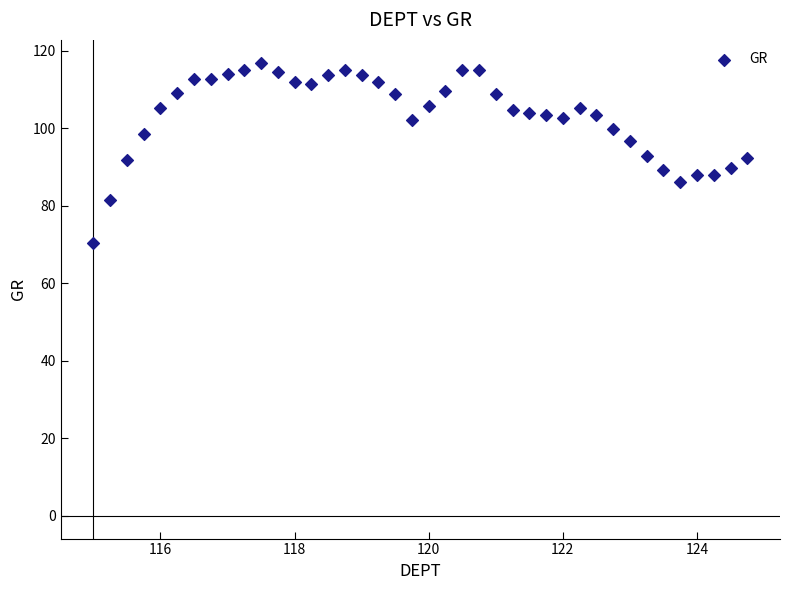

What is the range of Y values (max minus min)?

46.5